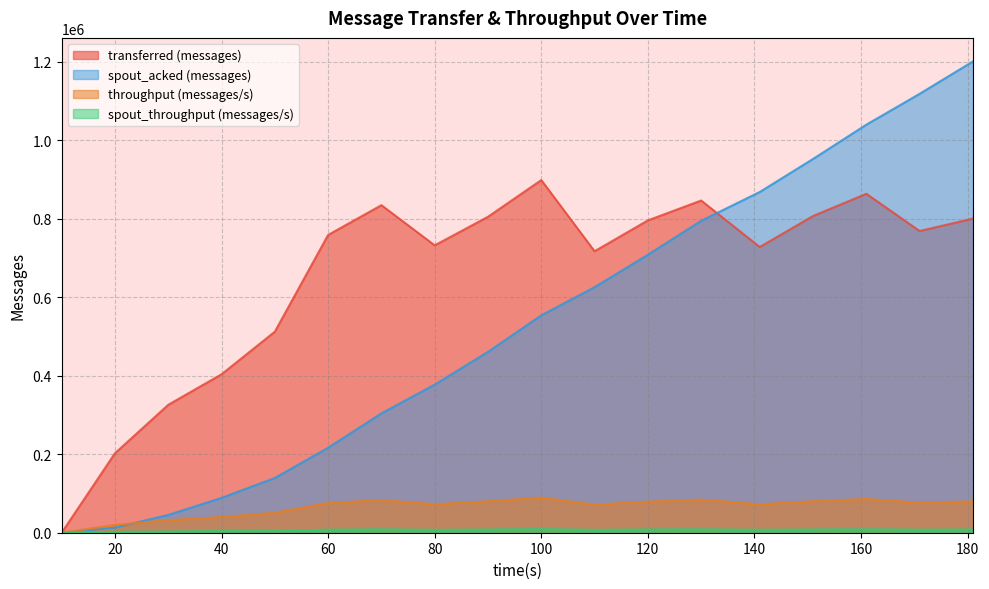

Reading left to right, extract all data points from this chart.

transferred (messages): 0	202400	325820	403580	512040	758460	834340	731980	804800	898260	717020	795560	846240	727780	806740	863300	768520	800160
spout_acked (messages): 0	13020	45340	88760	139460	216480	303980	377260	460720	553640	625420	708080	794540	867960	952140	1039460	1118040	1200460
throughput (messages/s): 0	19831	31943	39895	50767	75724	83051	72660	80007	89610	71523	79002	84253	72545	80240	85823	76599	79784
spout_throughput (messages/s): 0	2263	3137	4270	5123	7727	8636	7242	8245	9237	7315	8307	8669	7442	8259	8839	7748	8256